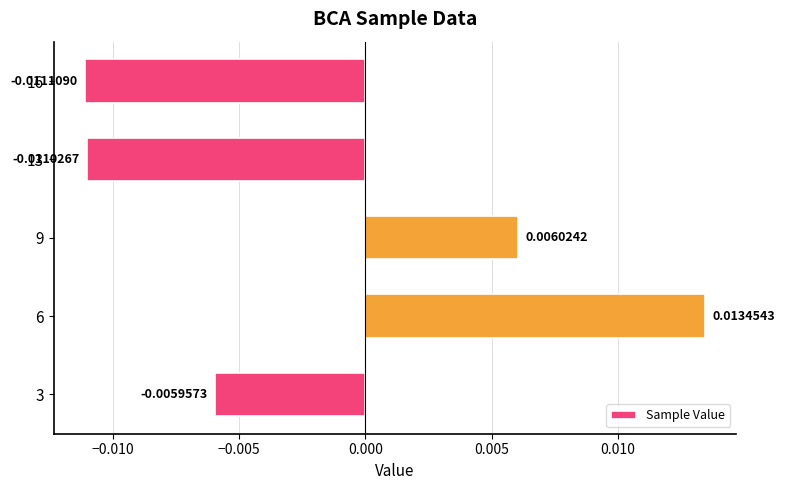

Rank the categories by value from lowest to highest.

16, 13, 3, 9, 6